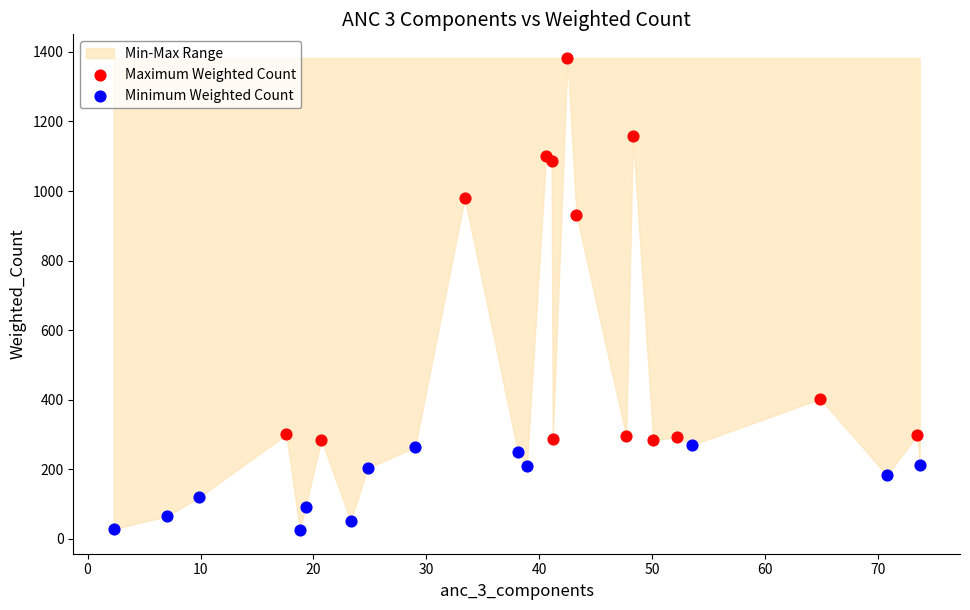

Which series reaches the minimum Y coordinate?

Minimum Weighted Count